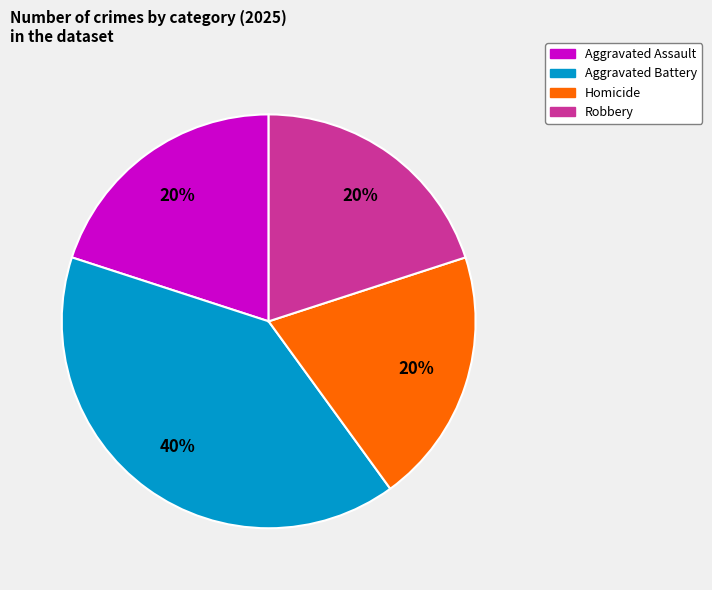

Count the number of slices in the pie.

4